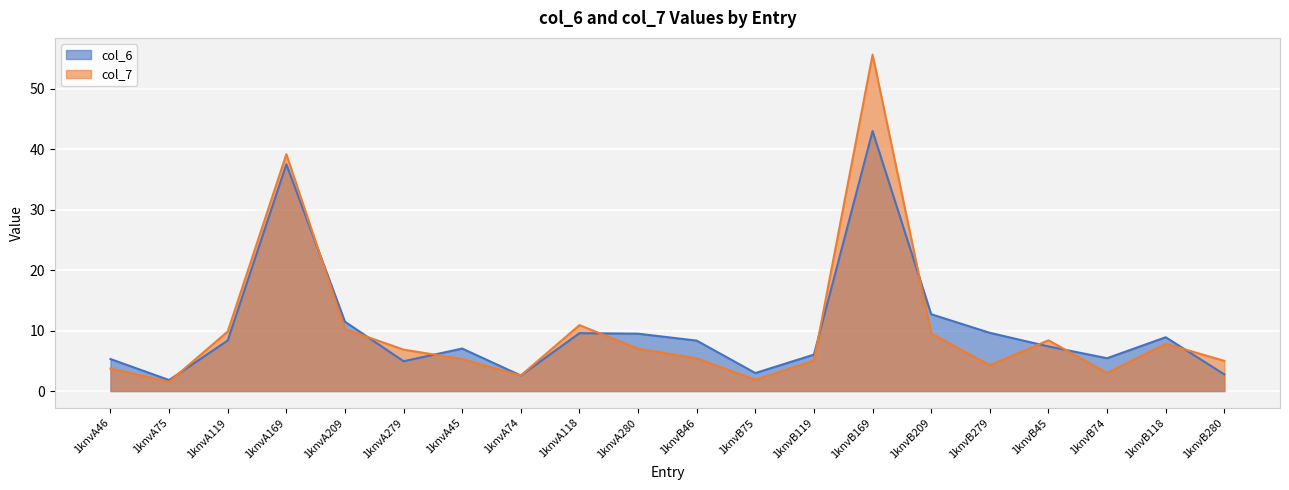

What is the minimum value shown in the chart?

1.5